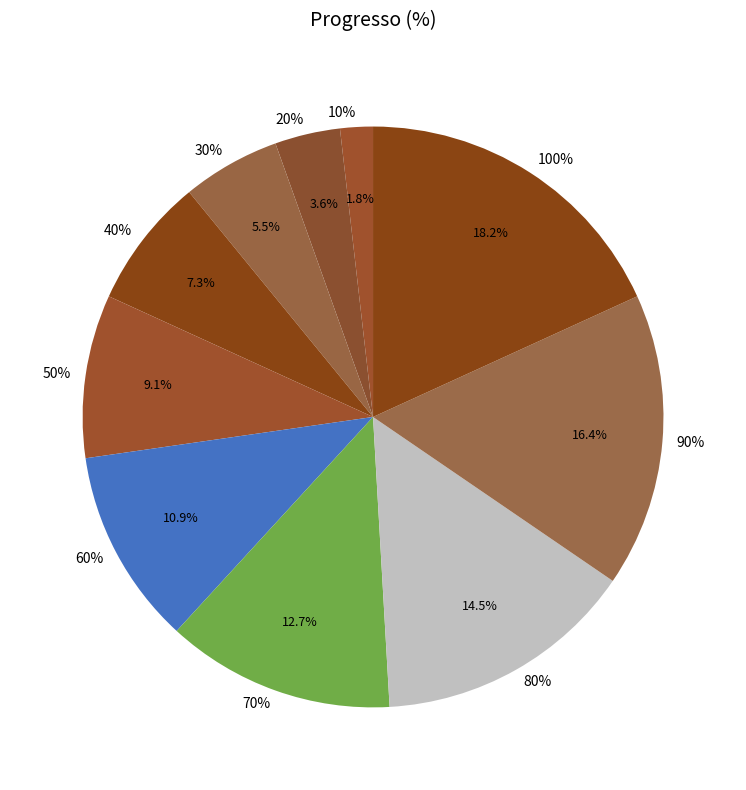

Rank the categories by value from lowest to highest.

10%, 20%, 30%, 40%, 50%, 60%, 70%, 80%, 90%, 100%